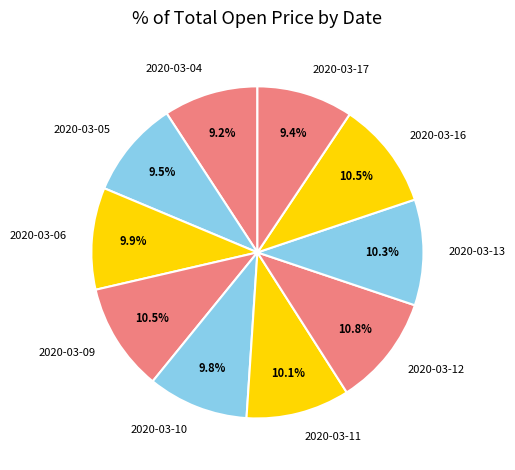

Does 2020-03-06 represent more than half of the total?

No